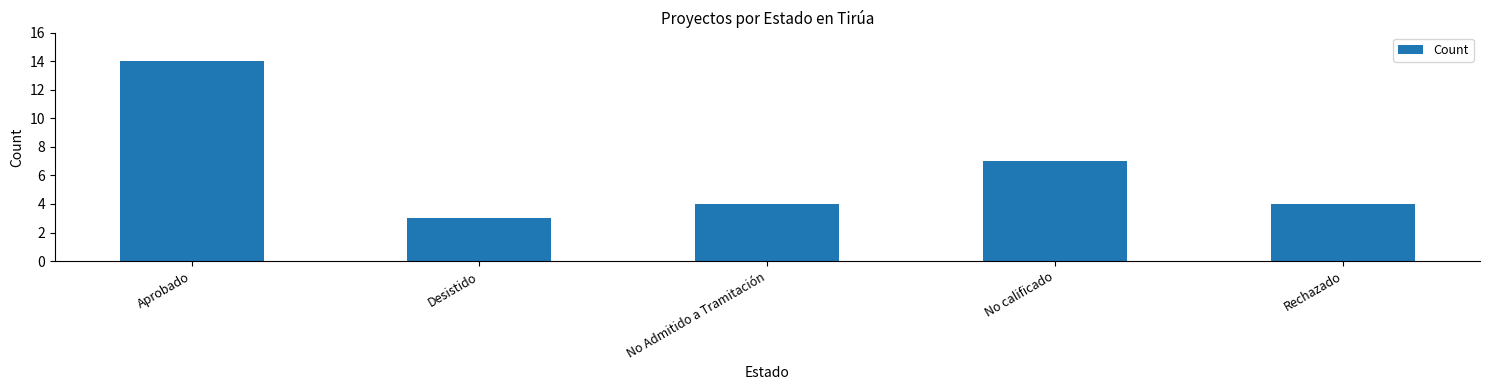

Is it true that the value at Rechazado is 6?

False